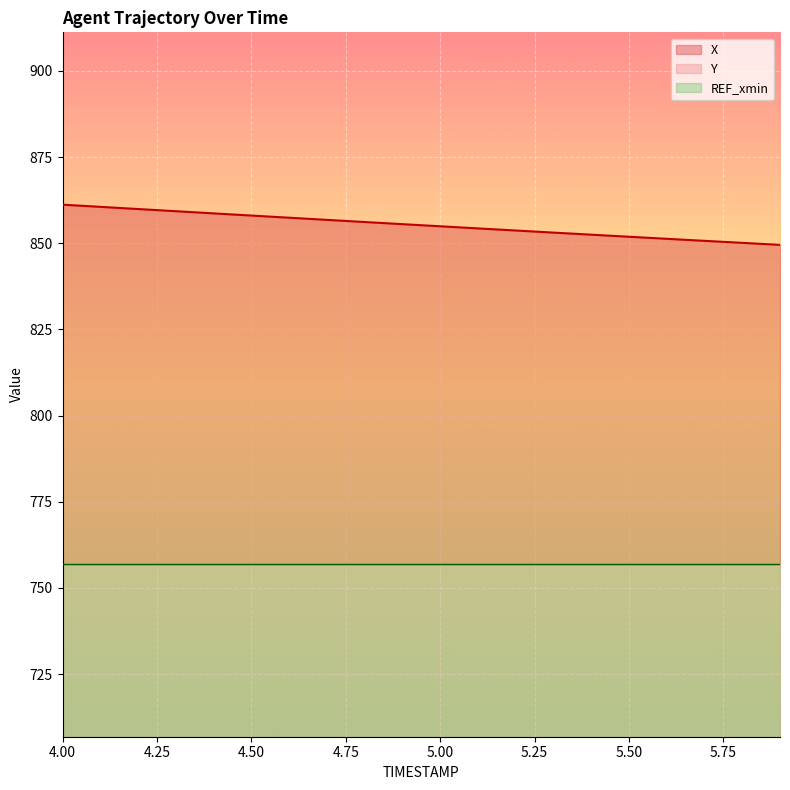

What is the sum of the X values at 5.1 and 4.9?

1709.8